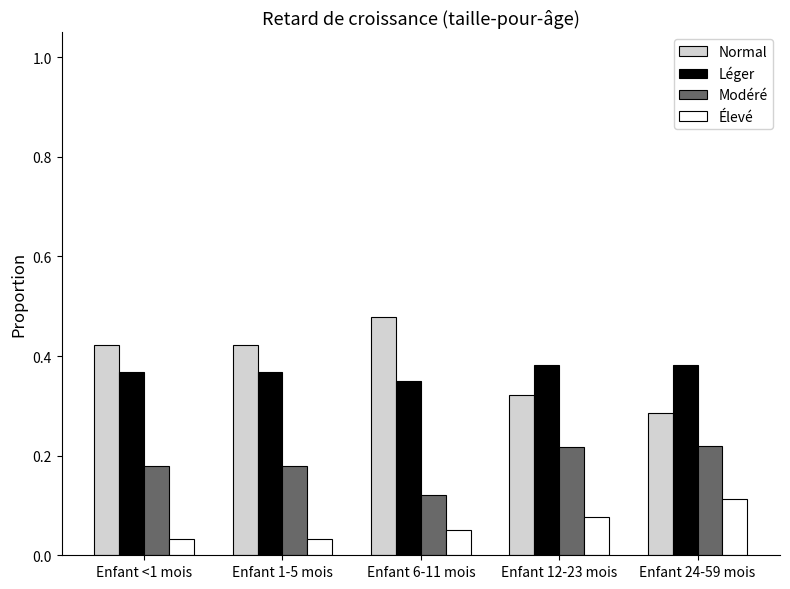

At which category does the chart reach its peak across all series?

Enfant 6-11 mois